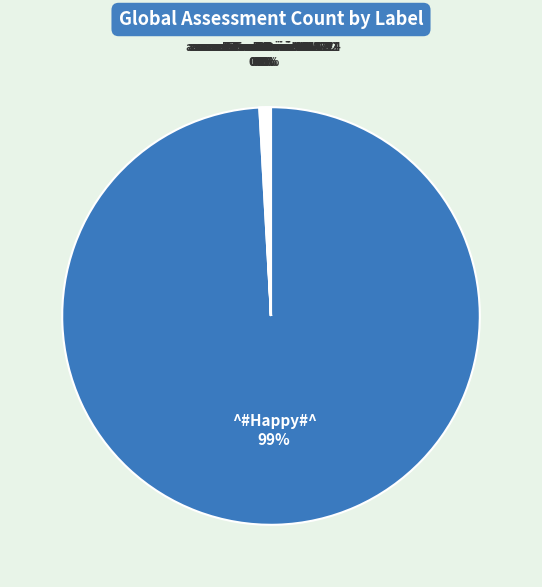

Which category has the biggest portion of the pie?

^#Happy#^